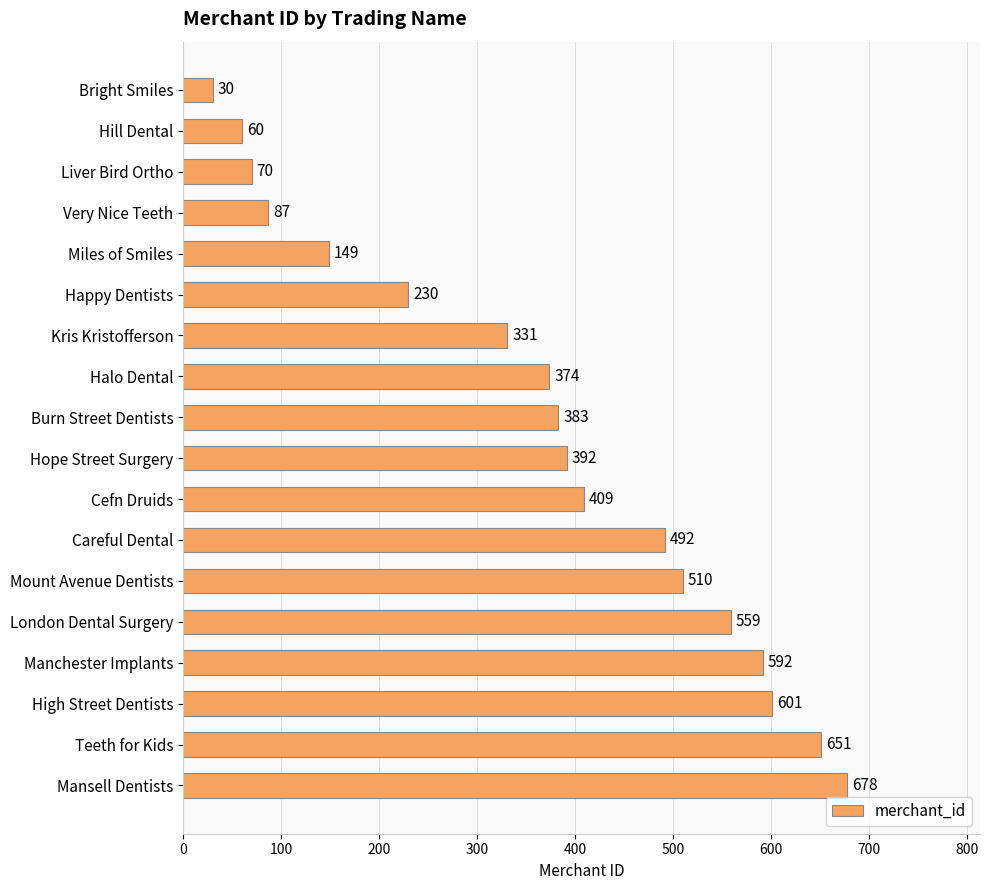

The value at Liver Bird Ortho is 22. True or false?

False